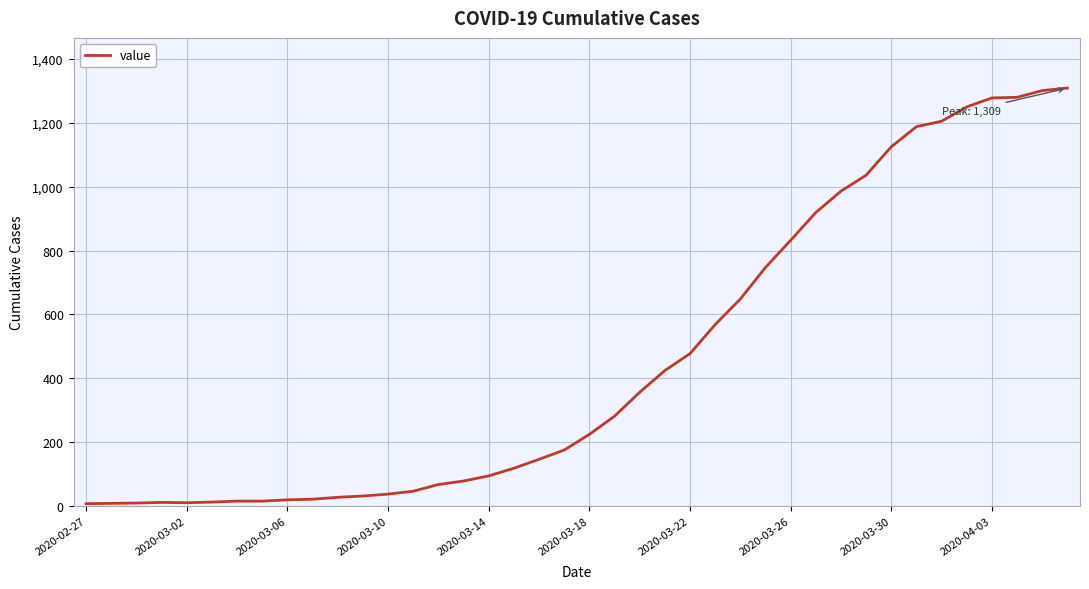

What is the maximum value shown in the chart?

1309